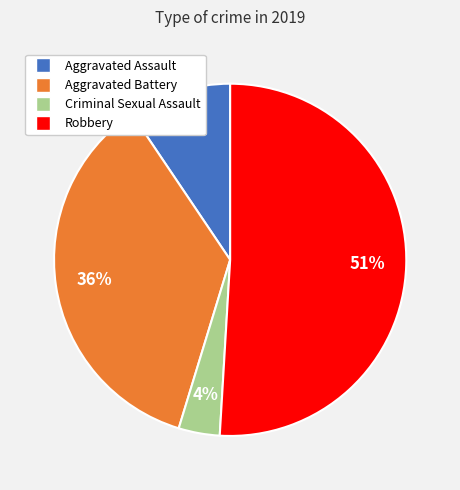

Does Aggravated Battery represent more than half of the total?

No